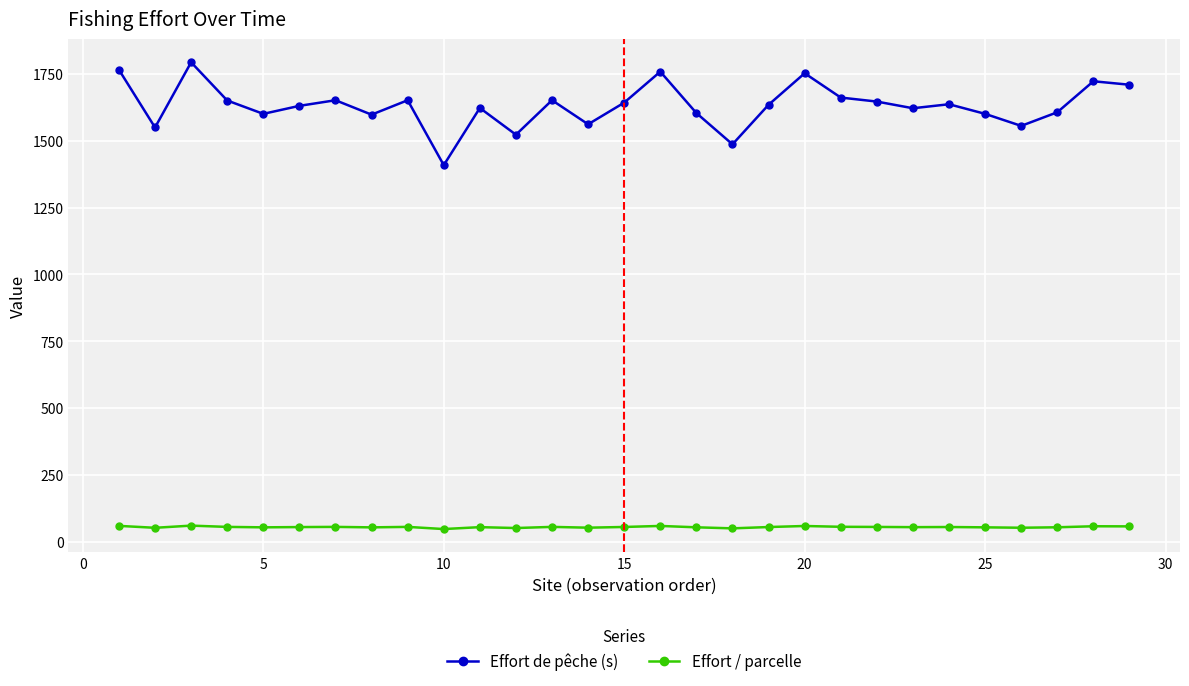

What is the value of the Effort / parcelle point at the 18th from the left?

49.6